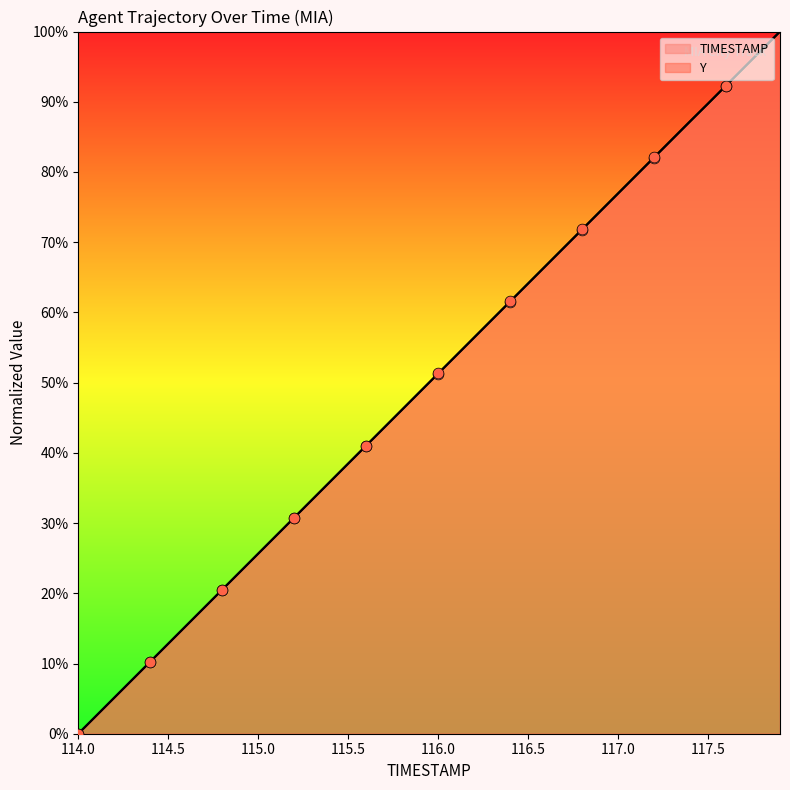

Which series contains the highest Y value?

TIMESTAMP